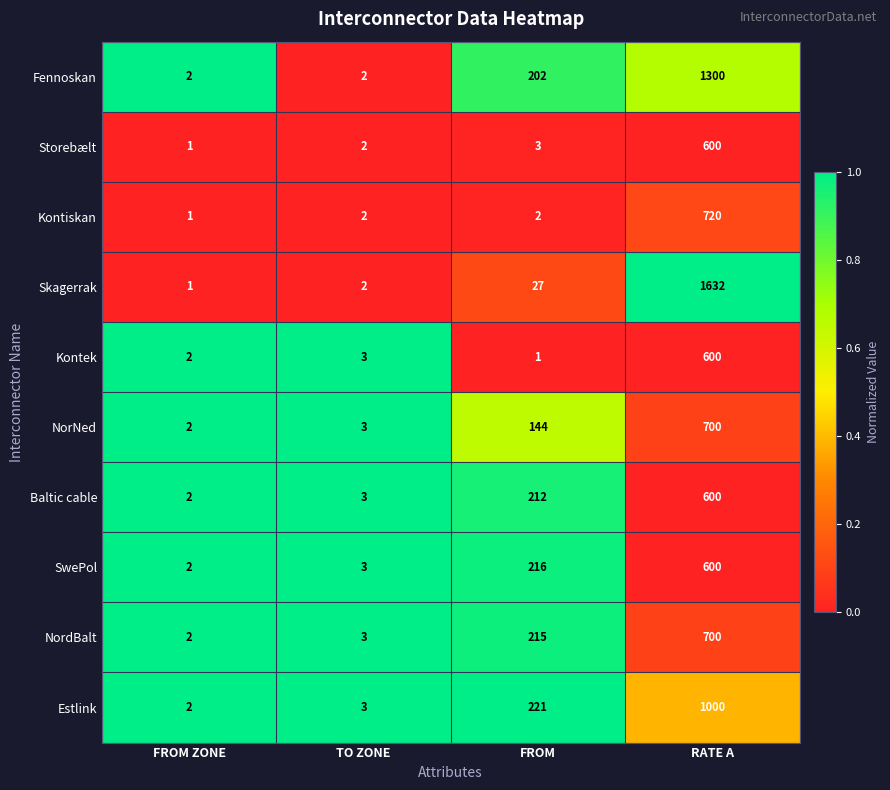

What is the difference between the second highest and minimum values in the NordBalt series?

213